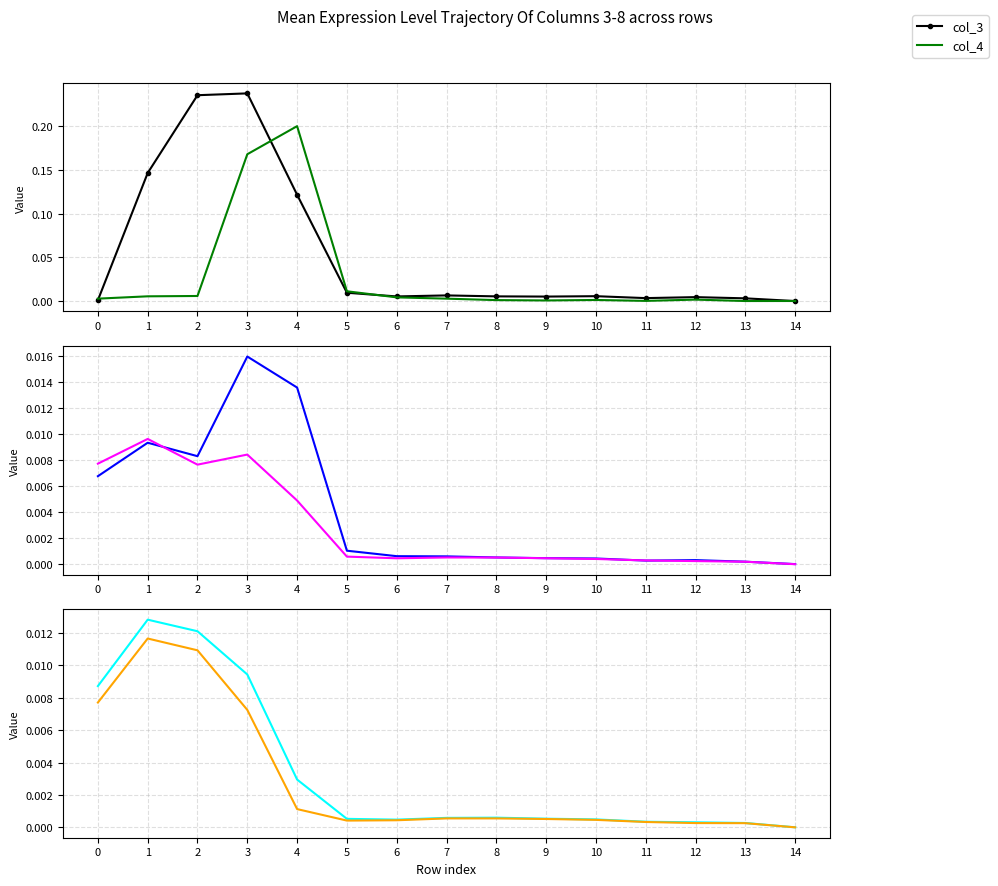

Reading left to right, what are all the values shown in this chart?

col_3: 0=0.0	1=0.1	2=0.2	3=0.2	4=0.1	5=0.0	6=0.0	7=0.0	8=0.0	9=0.0	10=0.0	11=0.0	12=0.0	13=0.0	14=0.0
col_4: 0=0.0	1=0.0	2=0.0	3=0.2	4=0.2	5=0.0	6=0.0	7=0.0	8=0.0	9=0.0	10=0.0	11=0.0	12=0.0	13=0.0	14=0.0
col_5: 0=0.0	1=0.0	2=0.0	3=0.0	4=0.0	5=0.0	6=0.0	7=0.0	8=0.0	9=0.0	10=0.0	11=0.0	12=0.0	13=0.0	14=0.0
col_6: 0=0.0	1=0.0	2=0.0	3=0.0	4=0.0	5=0.0	6=0.0	7=0.0	8=0.0	9=0.0	10=0.0	11=0.0	12=0.0	13=0.0	14=0.0
col_7: 0=0.0	1=0.0	2=0.0	3=0.0	4=0.0	5=0.0	6=0.0	7=0.0	8=0.0	9=0.0	10=0.0	11=0.0	12=0.0	13=0.0	14=0.0
col_8: 0=0.0	1=0.0	2=0.0	3=0.0	4=0.0	5=0.0	6=0.0	7=0.0	8=0.0	9=0.0	10=0.0	11=0.0	12=0.0	13=0.0	14=0.0